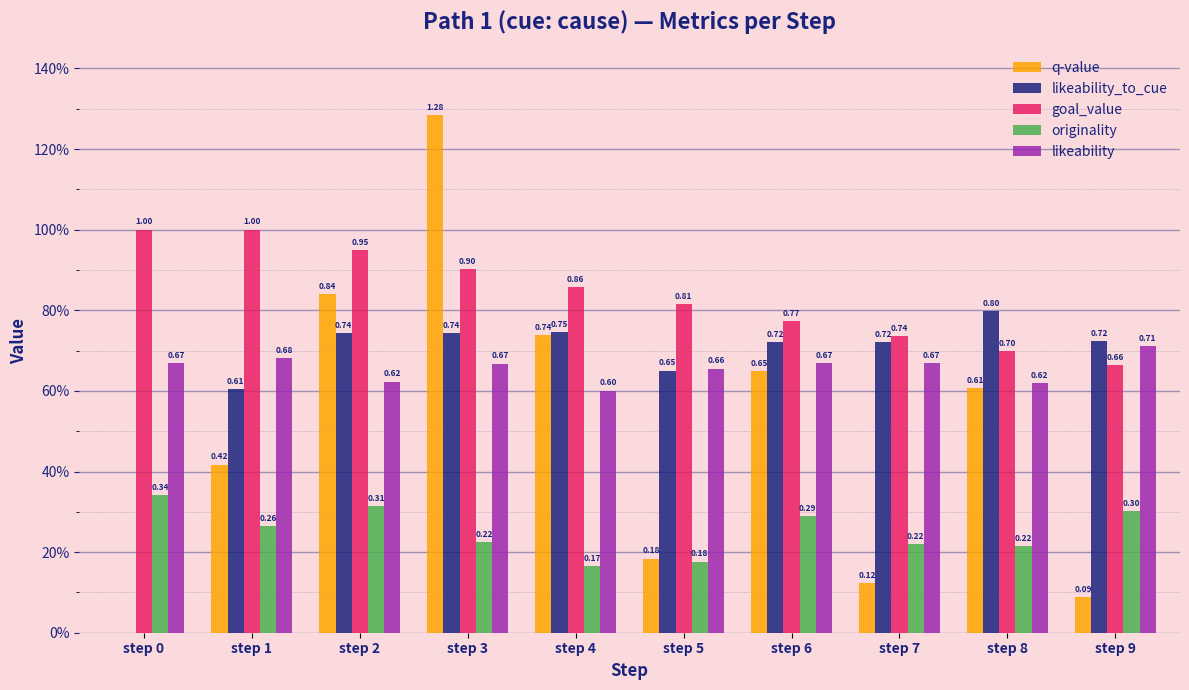

Which series has the widest spread of values?

q-value